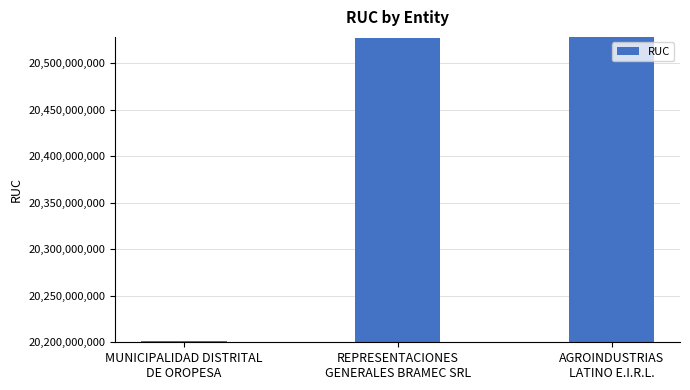

What is the maximum value shown in the chart?

20527786461